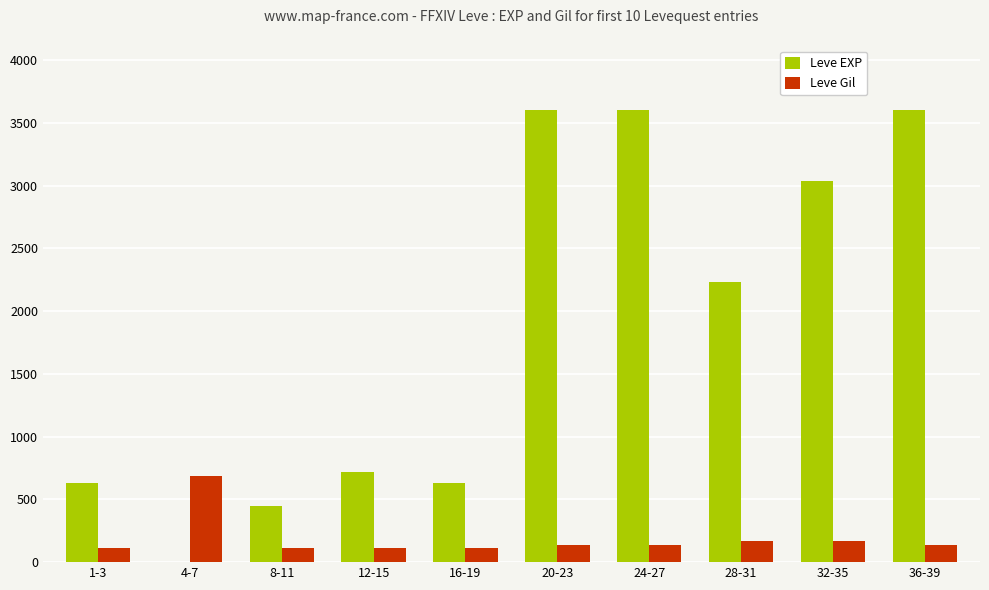

Which series changed the most between 12-15 and 32-35?

Leve EXP